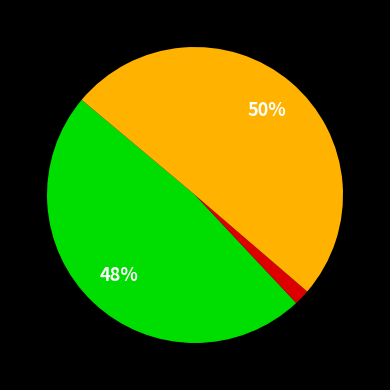

To the nearest percent, what is the average slice percentage?

33%